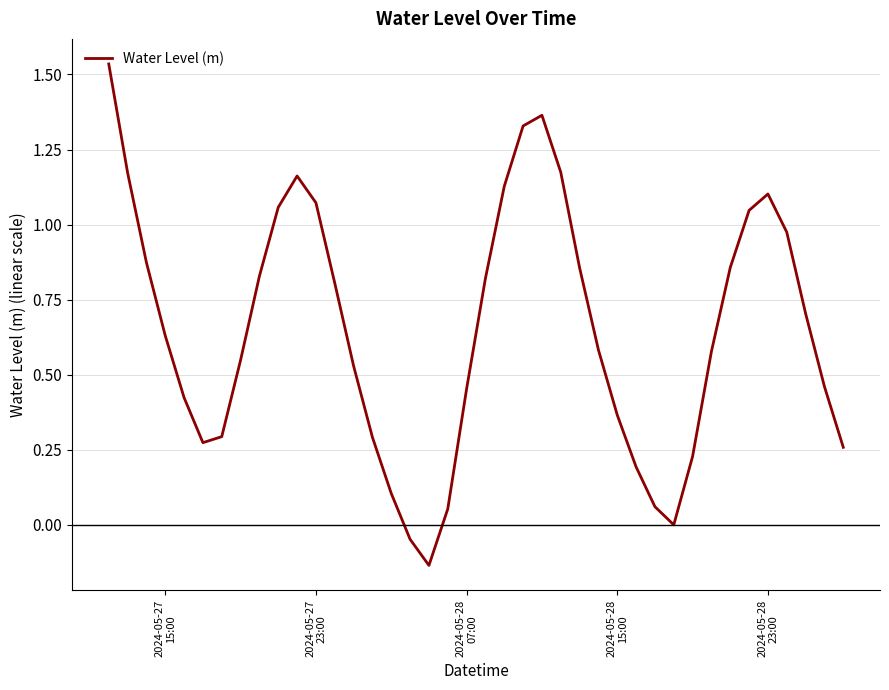

What is the difference between the maximum and minimum values?

1.7